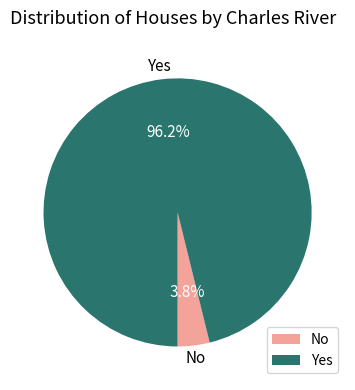

Rank the categories by value from highest to lowest.

Yes, No